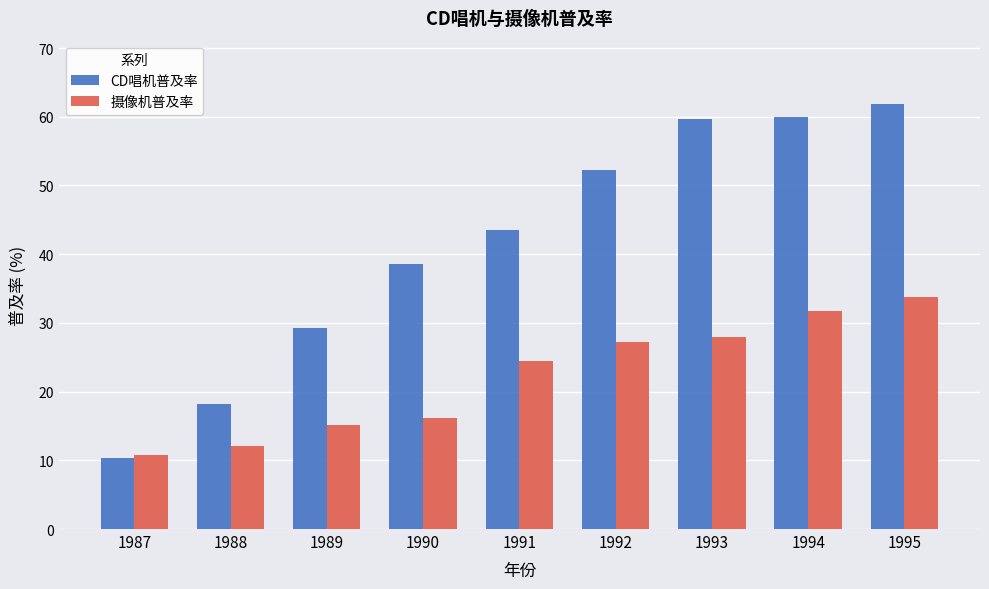

Is it true that CD唱机普及率 equals 59.6 at 1993?

True